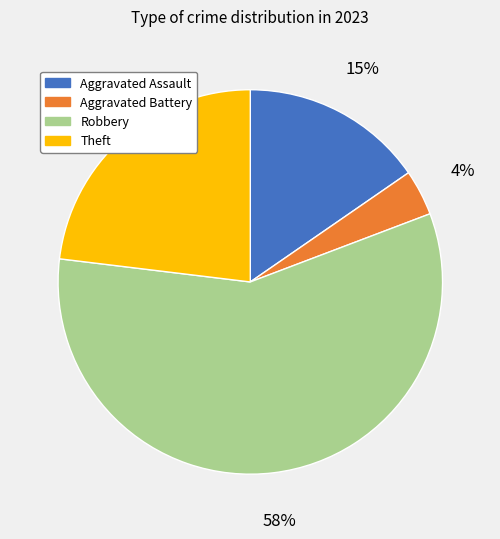

The Aggravated Battery slice represents 4% of the pie. True or false?

True